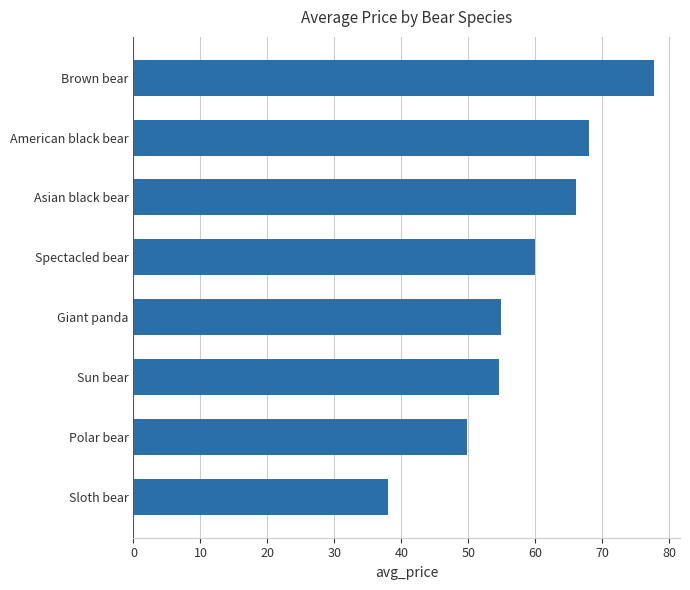

What is the change in value from Sun bear to American black bear?

+13.4